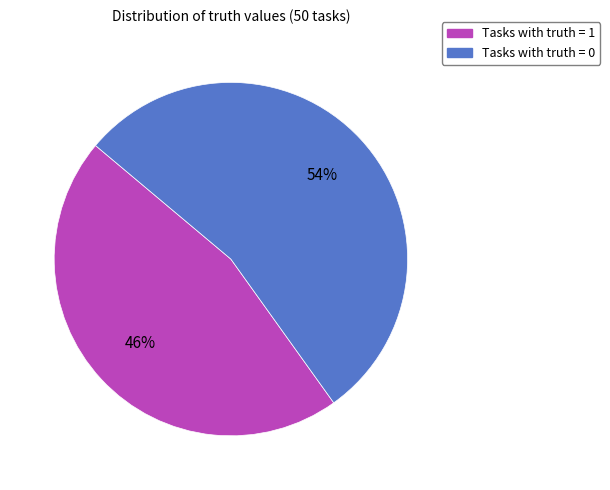

To the nearest percent, what is the average slice percentage?

50%